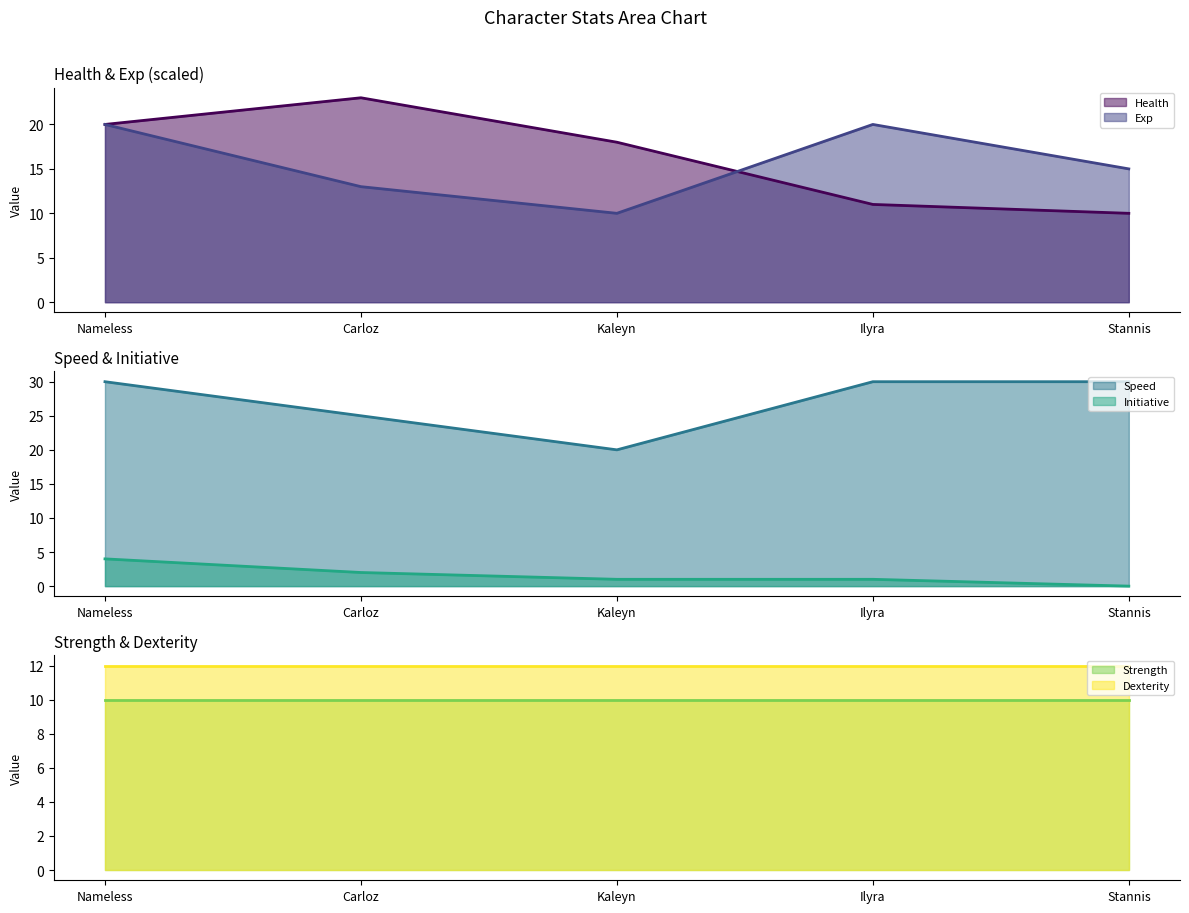

Is it true that Exp equals 10 at Kaleyn?

True